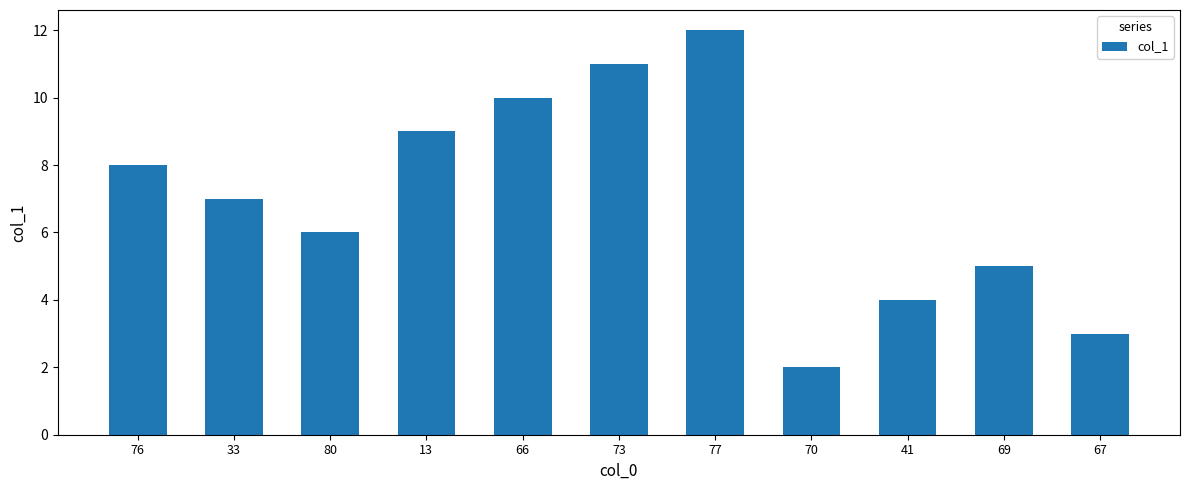

How many data points does each series have?

11